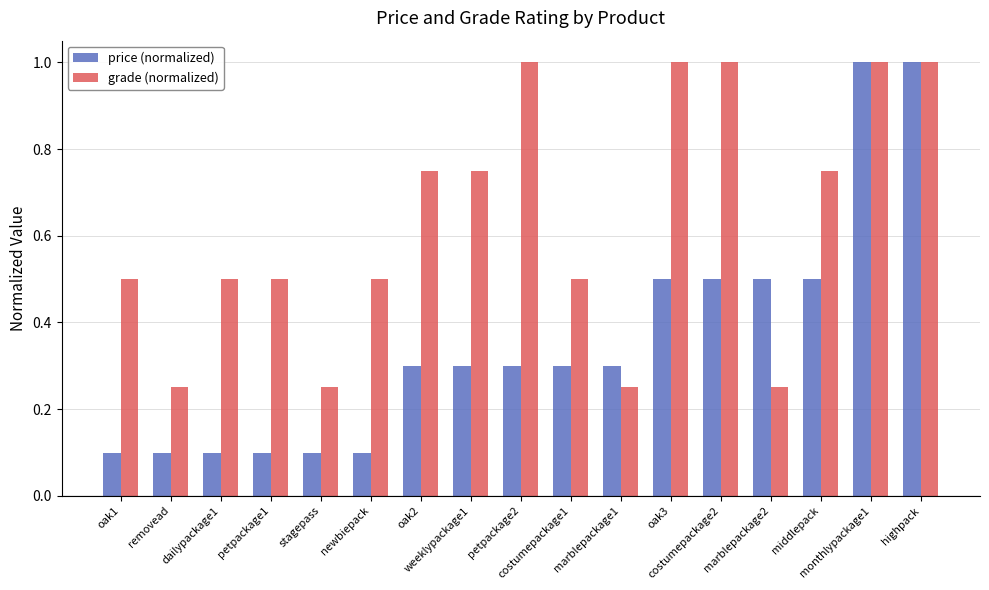

How many categories are shown in the chart?

17